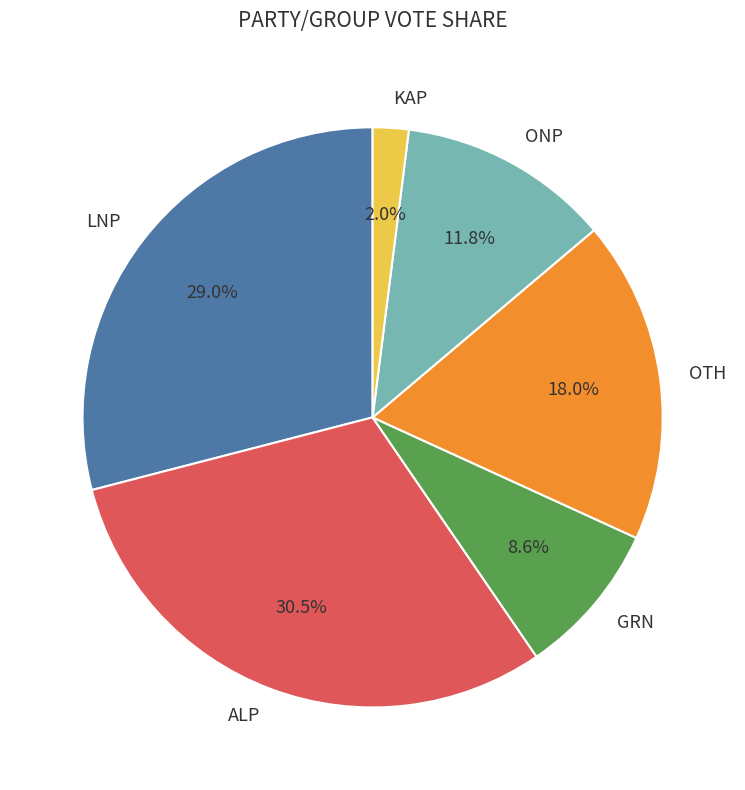

Which slice is the smallest?

KAP